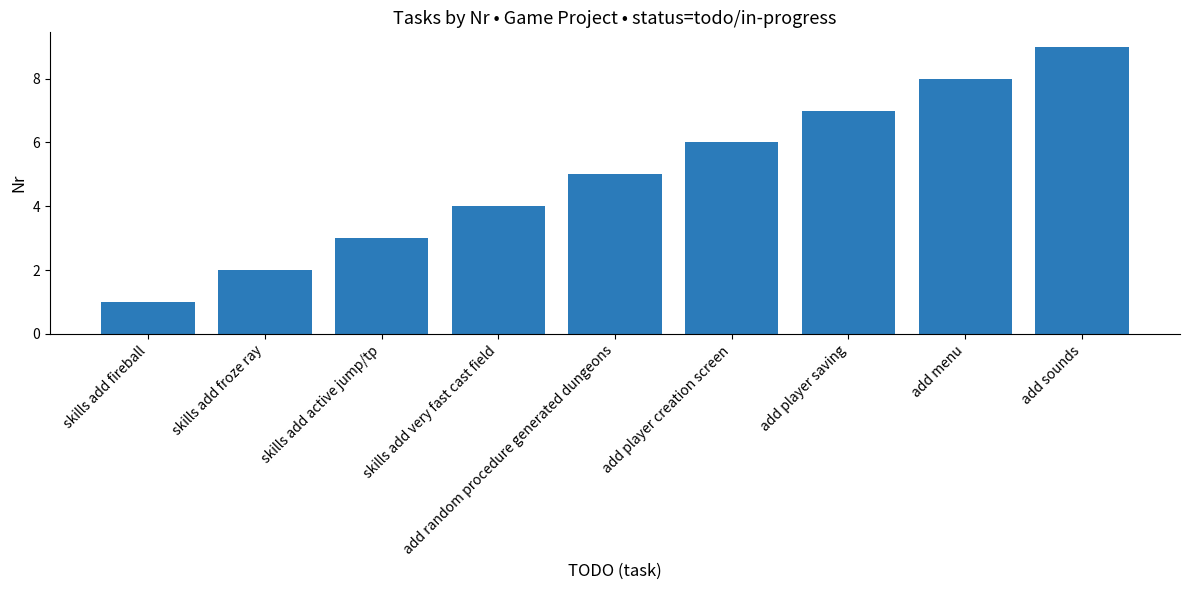

What is the difference between the values at add sounds and skills add very fast cast field?

5